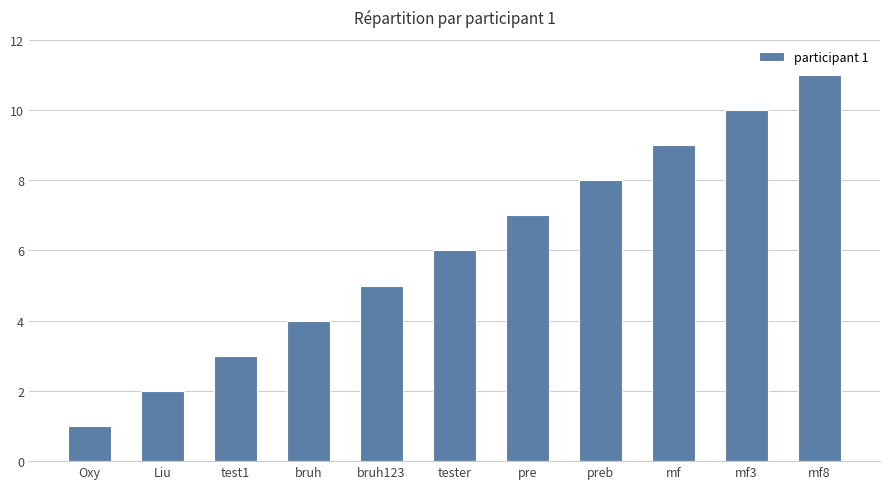

Which category has the lowest value across all series?

Oxy